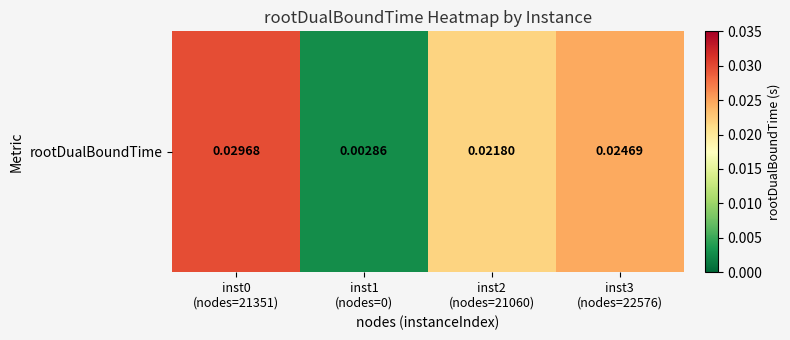

Between inst0
(nodes=21351) and inst3
(nodes=22576), which is larger?

inst0
(nodes=21351)